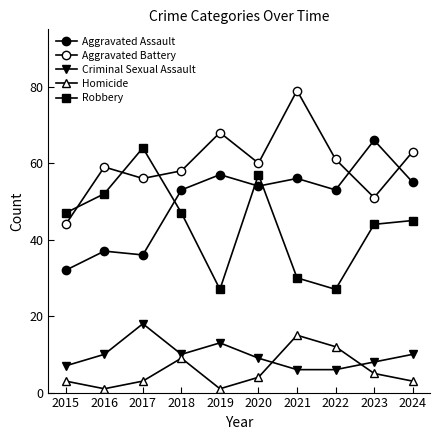

How many categories are shown in the chart?

10